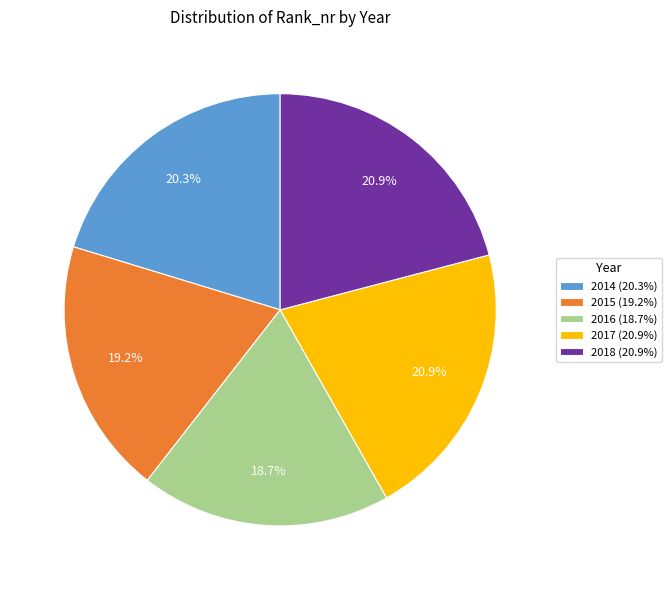

The 2015 slice represents 19% of the pie. True or false?

True